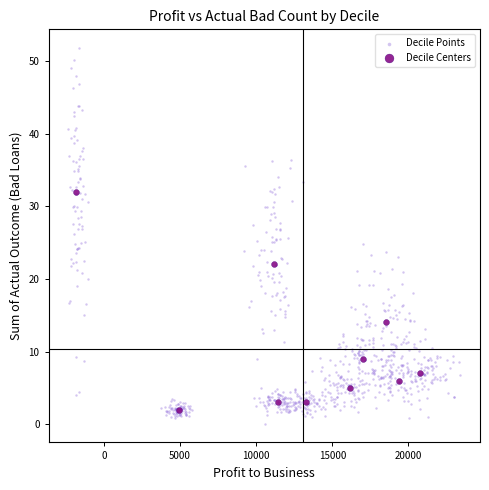

Which series reaches the maximum Y coordinate?

Decile Points